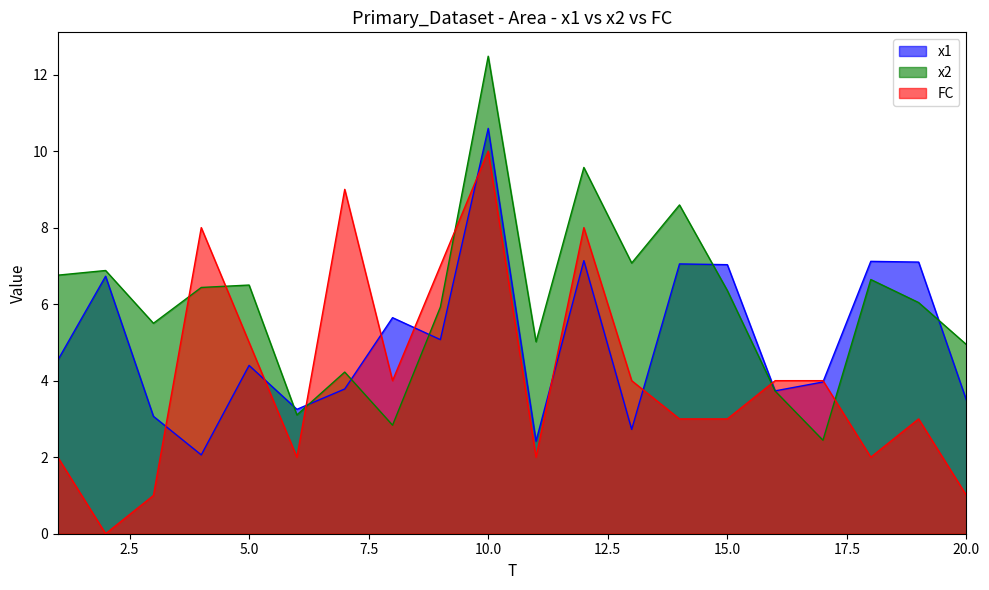

Which series has the largest total across all categories?

x2